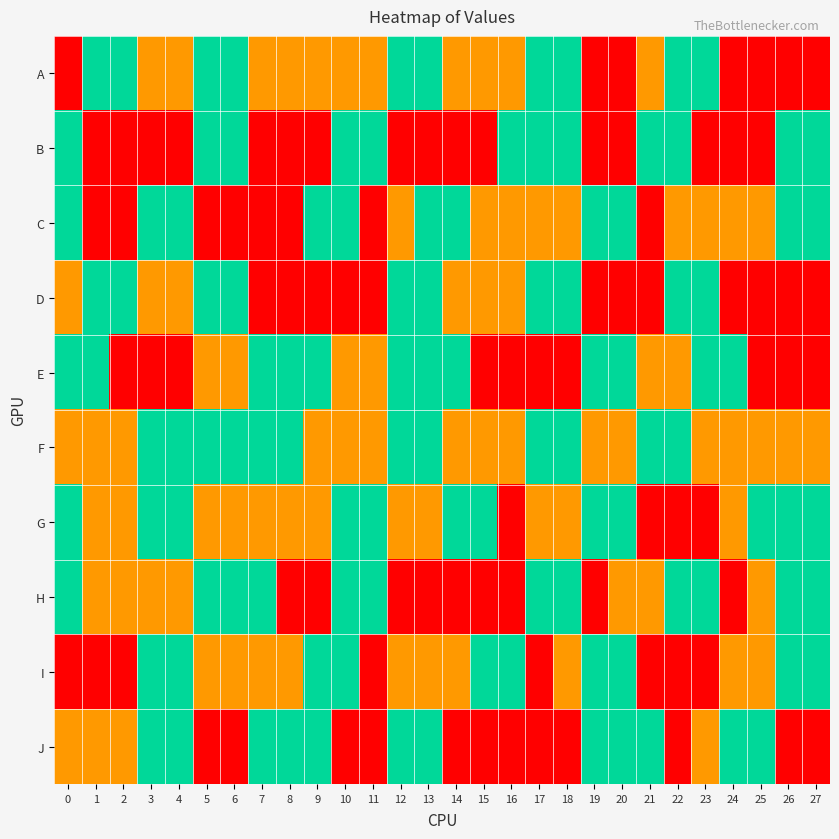

At which category is the sum across all series the highest?

13